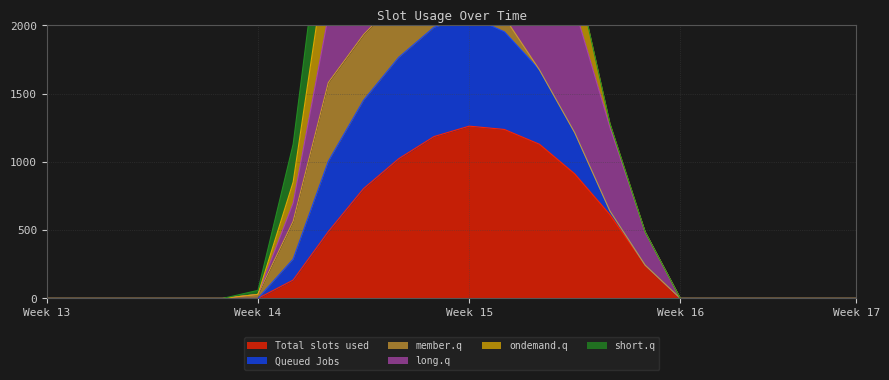

What is the highest value of the Total slots used series?

1261.6